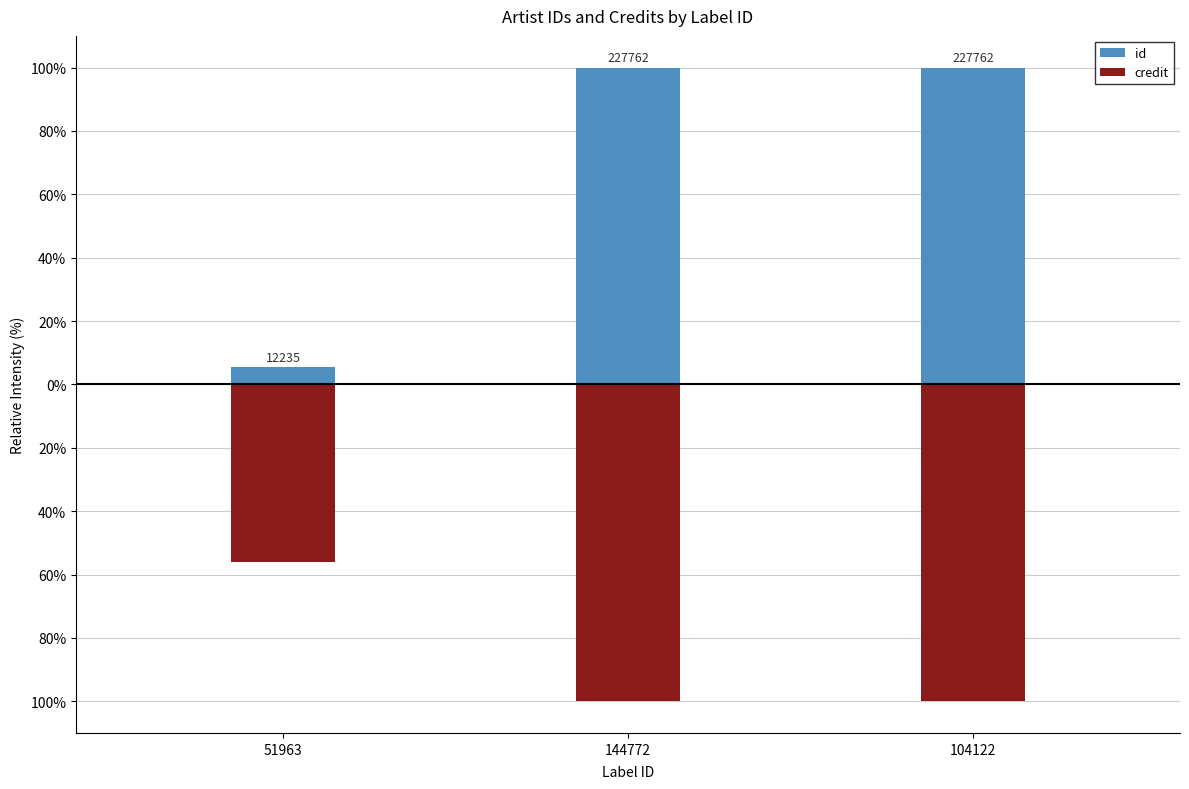

What is the average value of the id series?

68.5